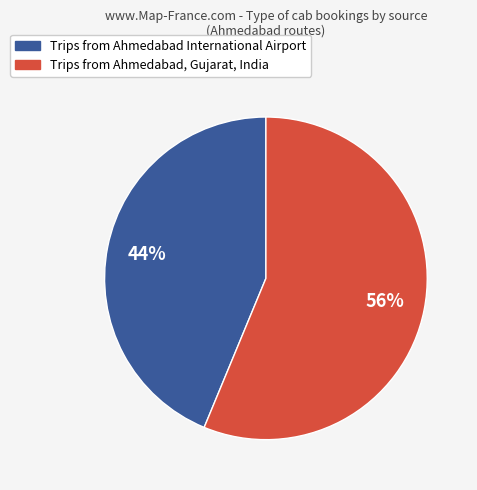

What is the majority slice?

Trips from Ahmedabad, Gujarat, India